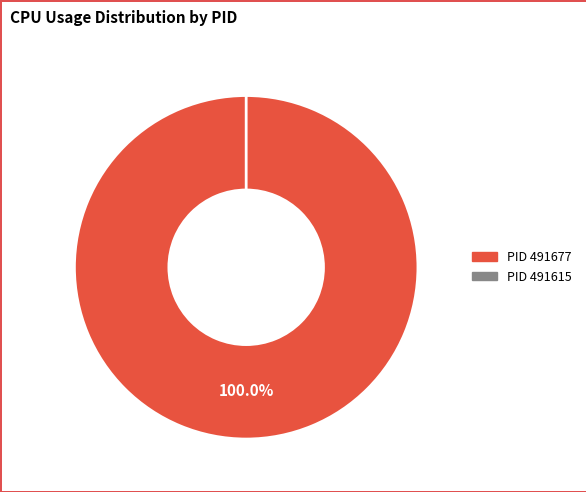

Does 491615 represent more than half of the total?

No